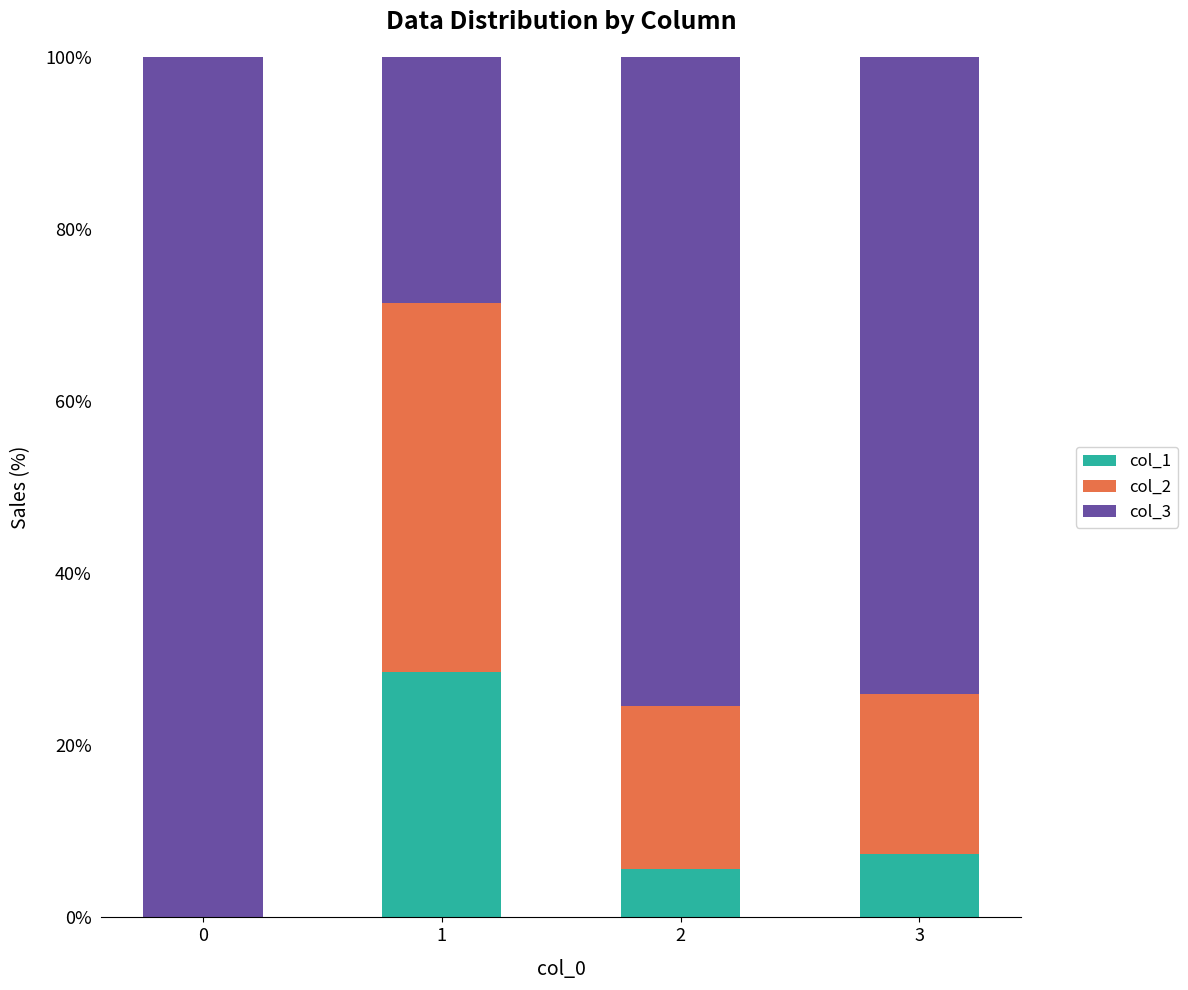

Is it true that col_1 equals 0.0 at 0?

True